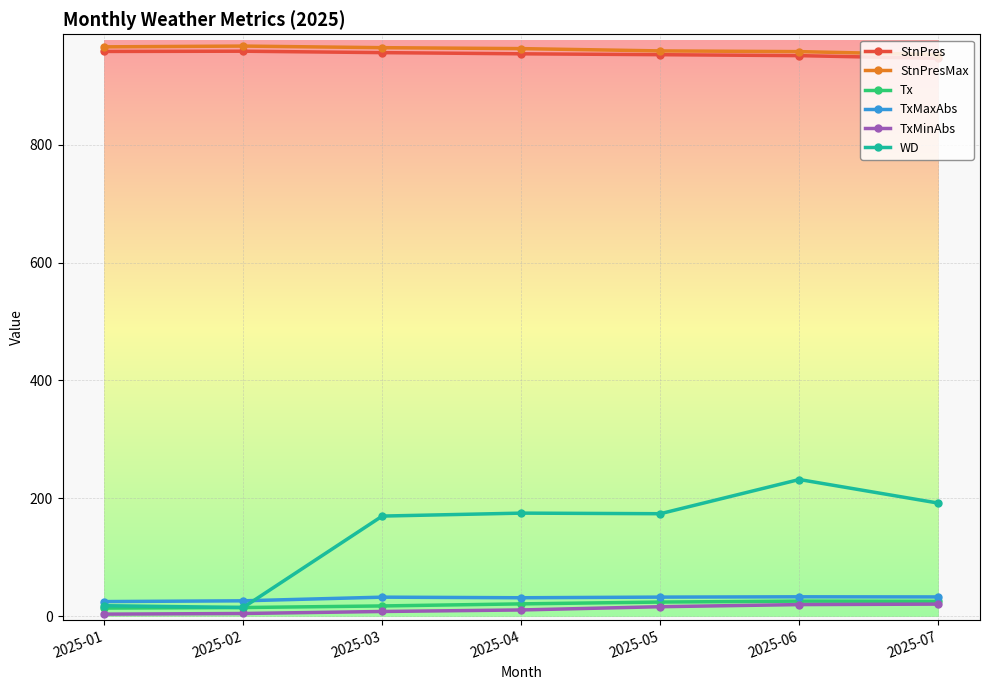

What is the highest value of the StnPresMax series?

967.0